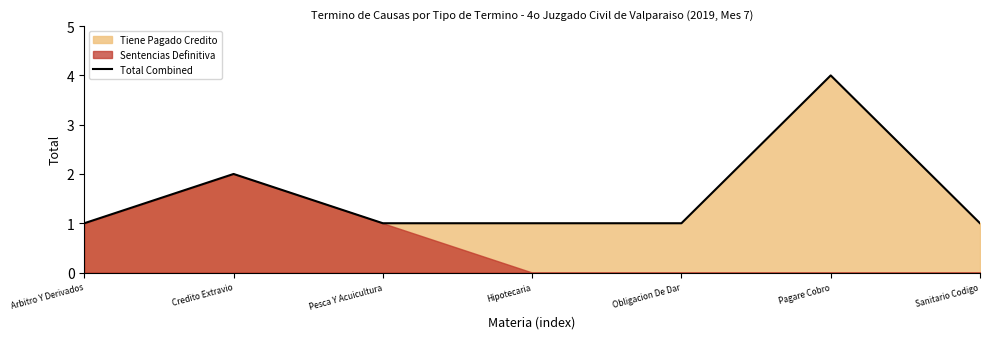

Approximately how many times larger is the value at Obligacion De Dar compared to Sanitario Codigo?

1.0